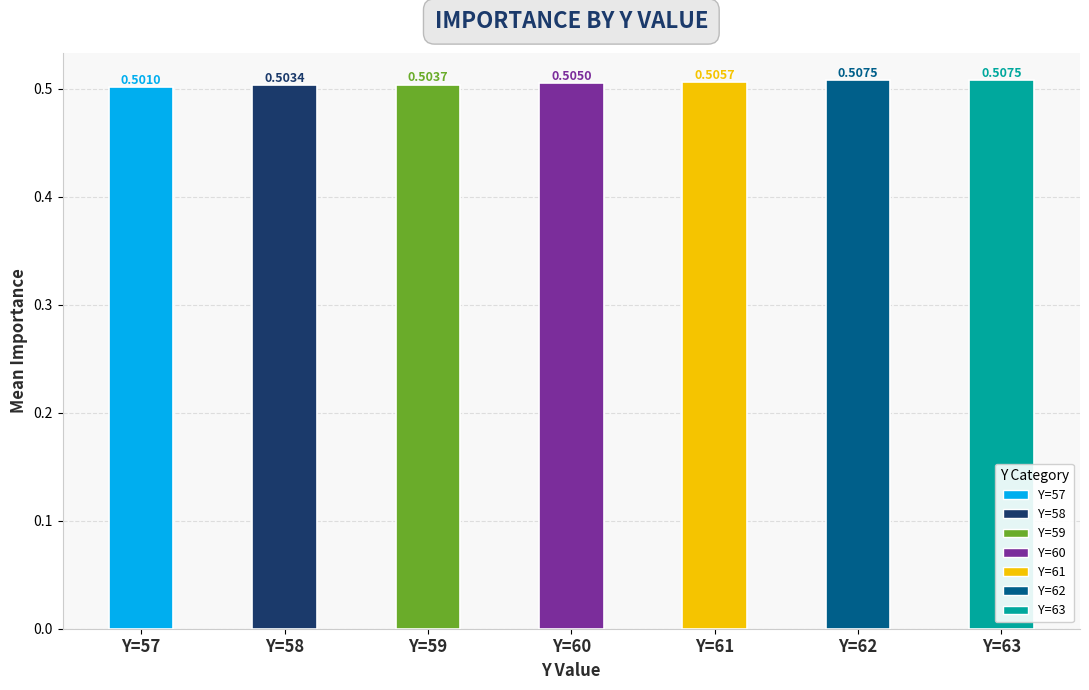

Which has a higher value, Y=61 or Y=57?

Y=61